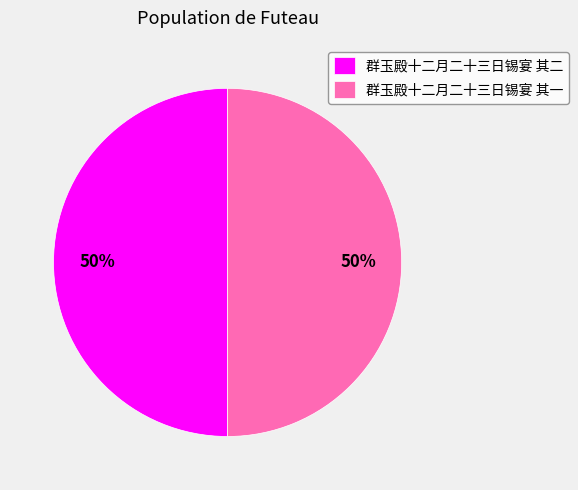

How many slices are in this pie chart?

2